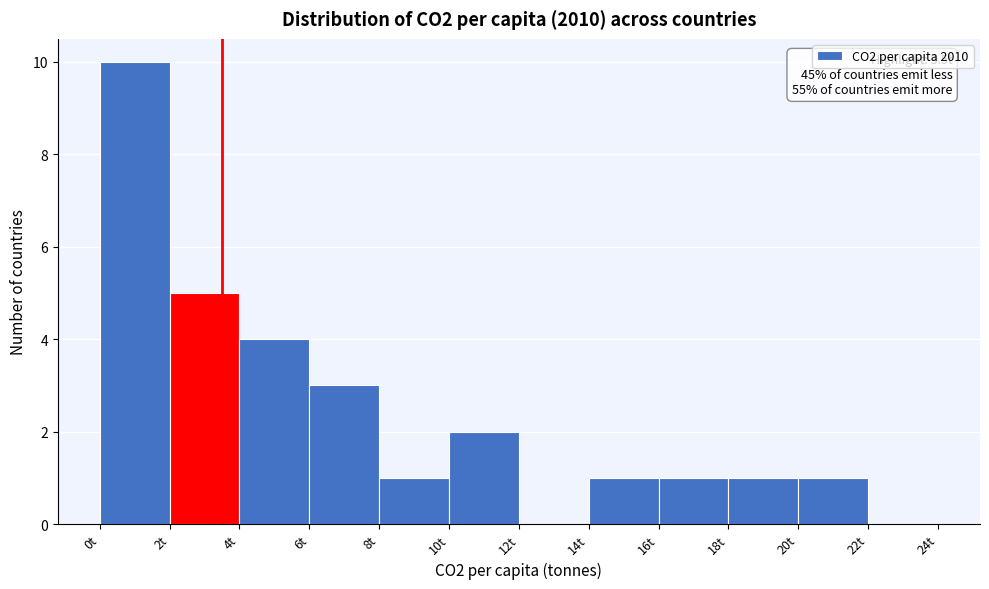

Over which range of the x-axis is the bar tallest?

0 to 2